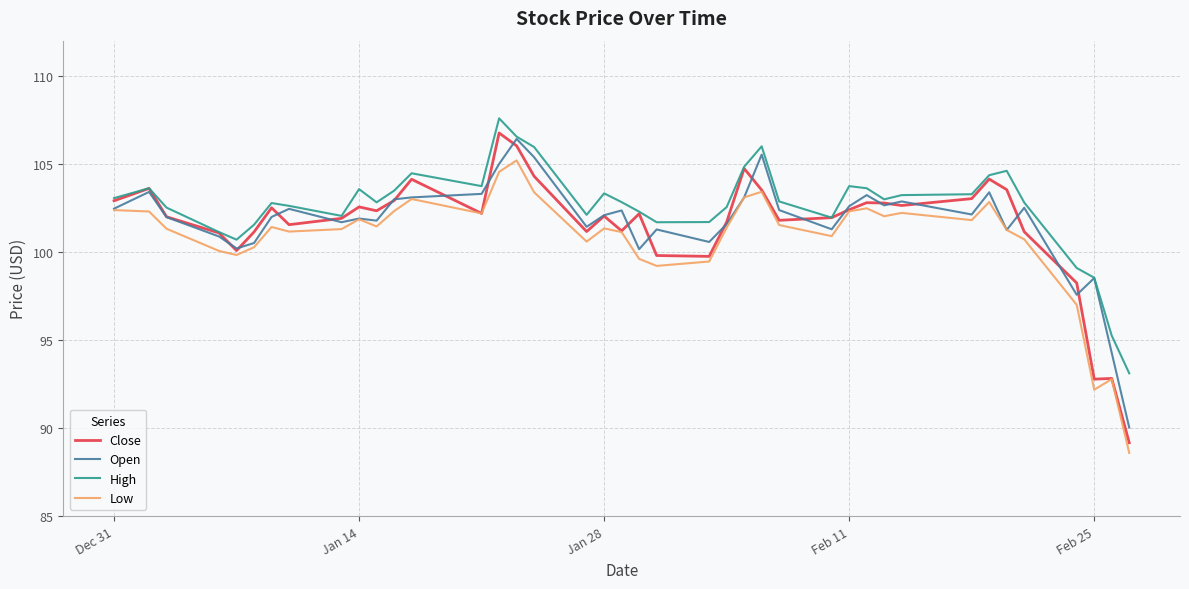

Does the chart display data point markers on the line(s)?

No